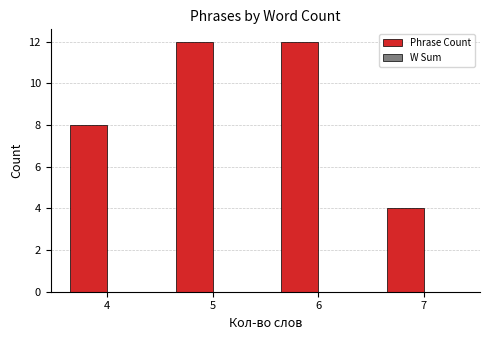

The chart shows a value of 7 at 5. True or false?

False